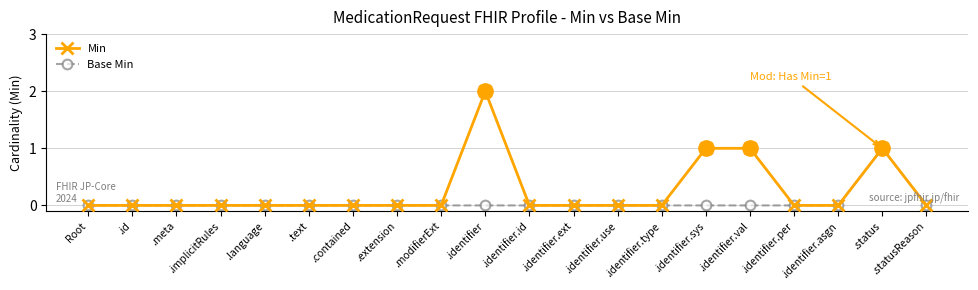

Is this an area chart (filled region under the line)?

No